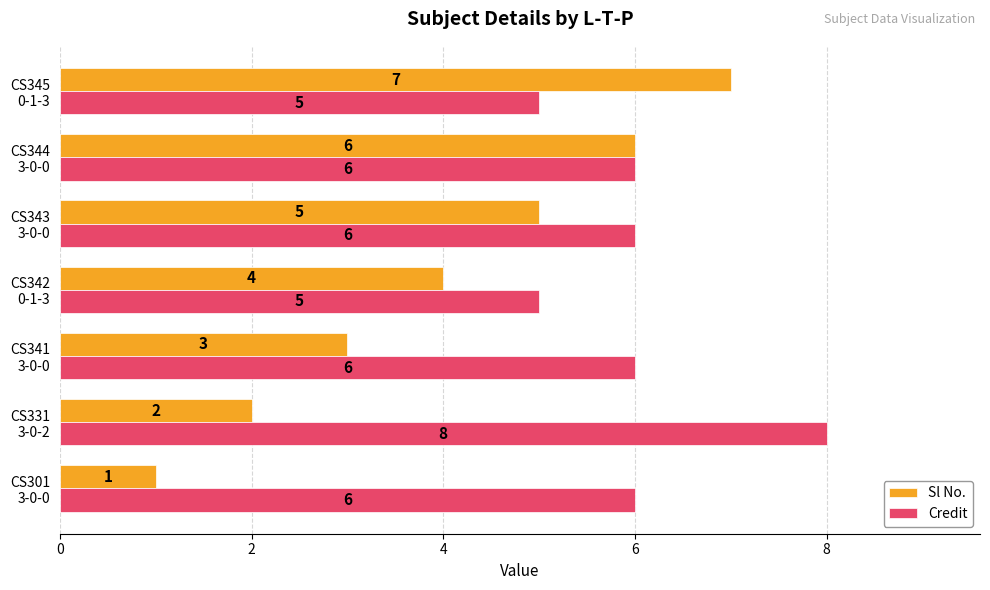

Which series has the largest total across all categories?

Credit